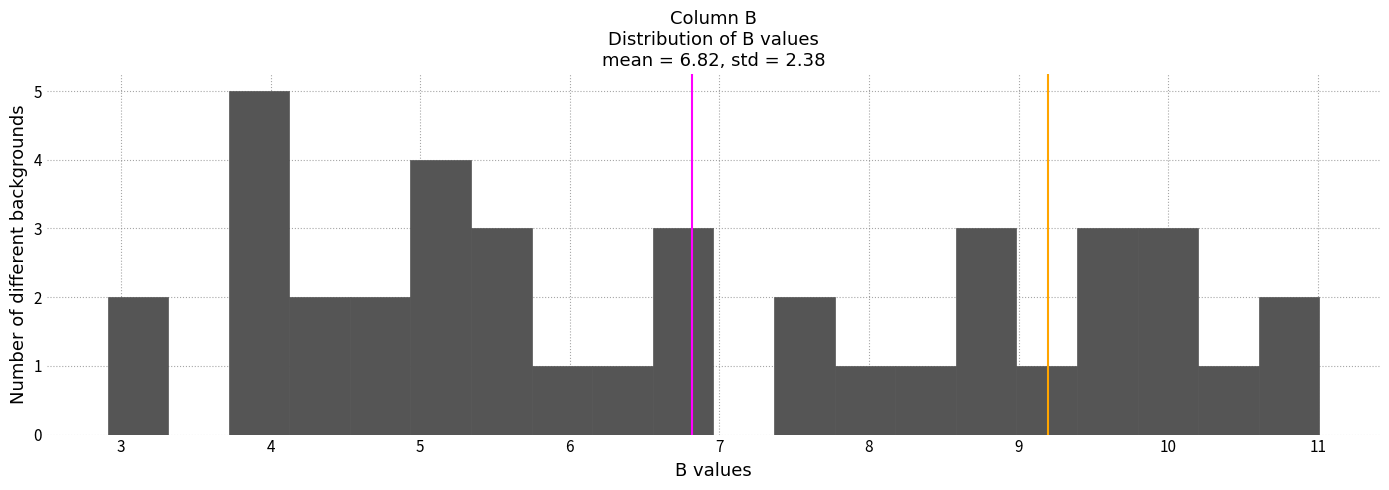

Over which range of the x-axis is the bar tallest?

3.7 to 4.1